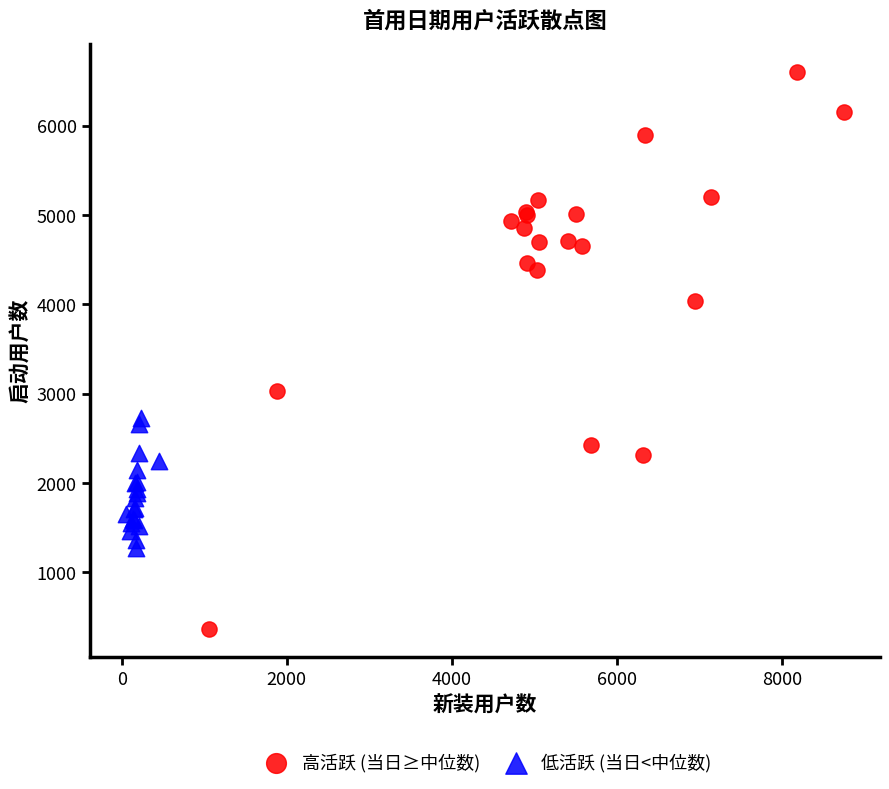

Which series reaches the minimum Y coordinate?

高活跃 (当日≥中位数)